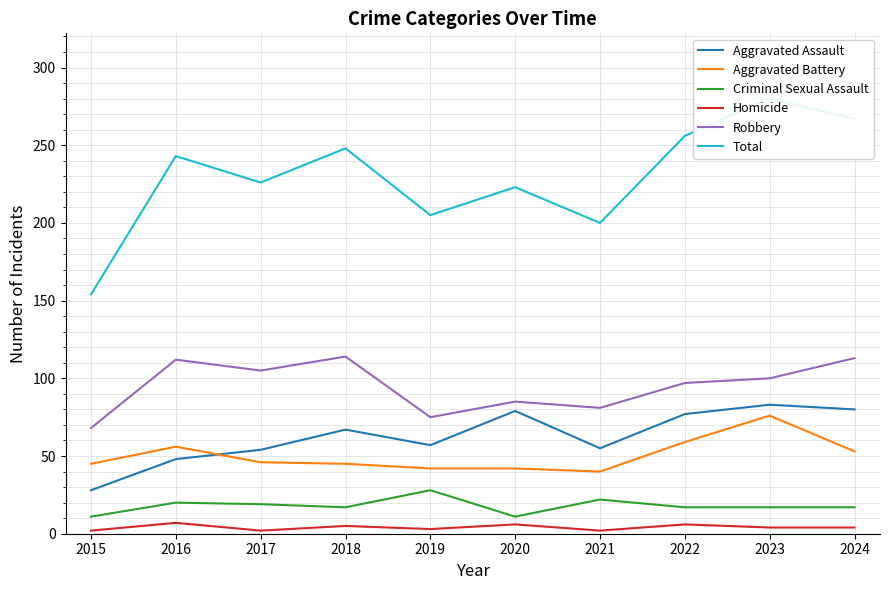

Is this an area chart (filled region under the line)?

No